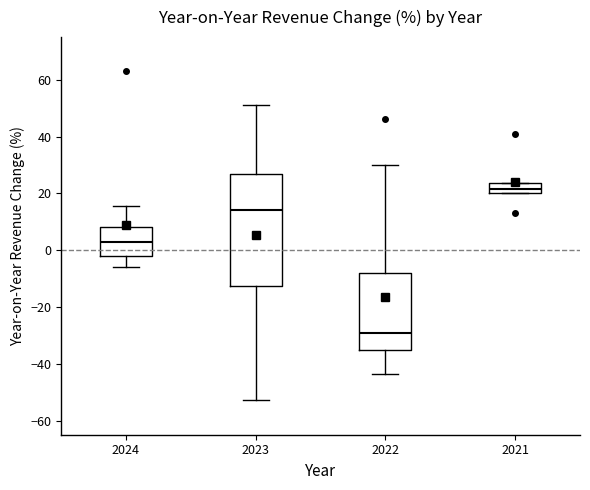

Where does the median line of the box at x = 2022 sit on the y-axis? The values are not printed on the chart, so give them approximately, as read against the axis.

-30